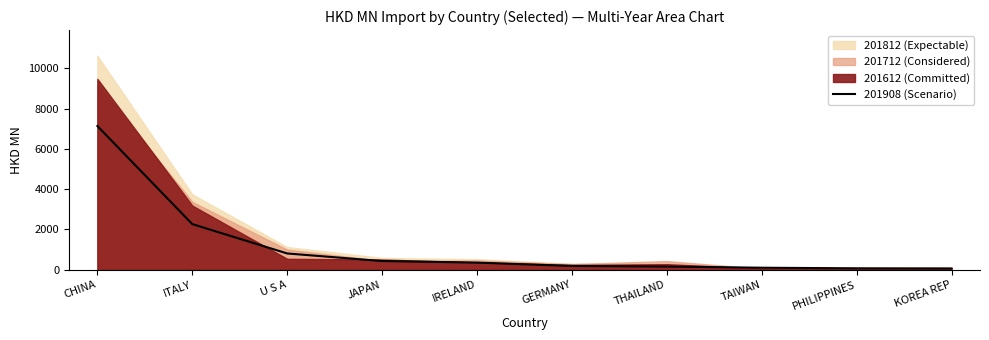

Between TAIWAN and CHINA, which is larger?

CHINA